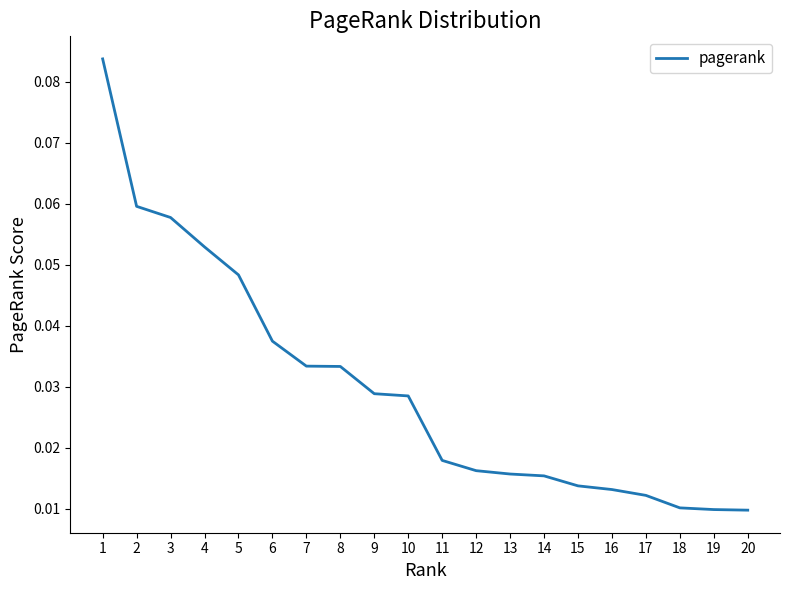

Between 18 and 8, which is larger?

8